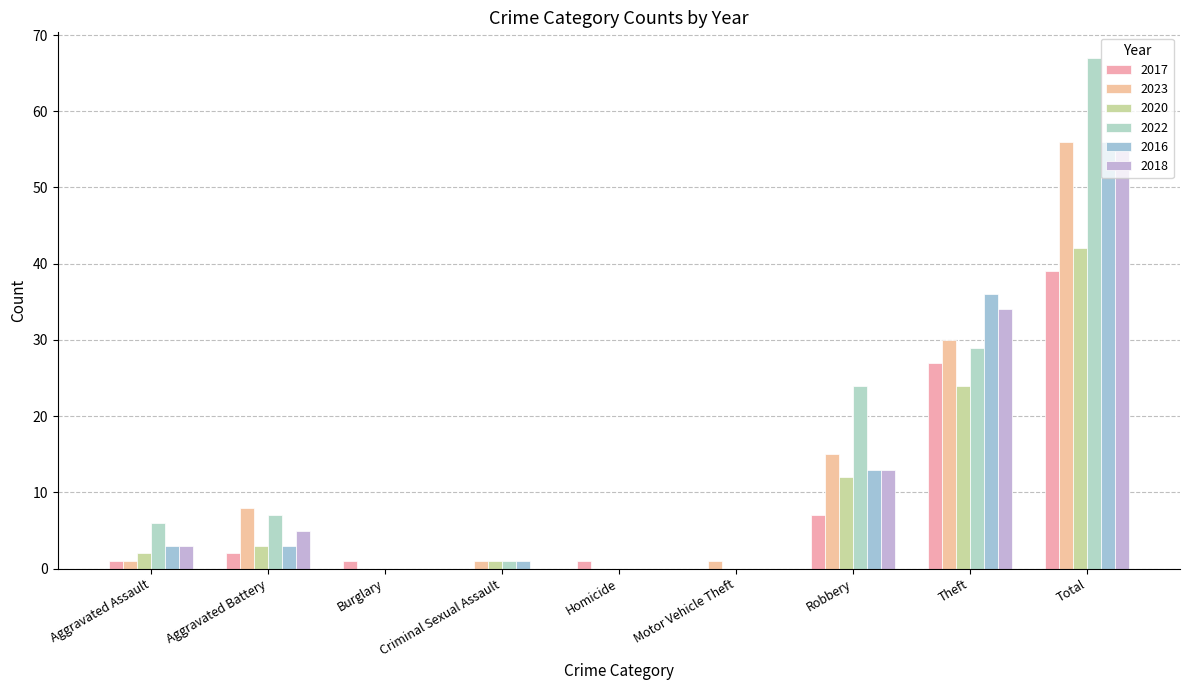

What is the spread (max minus min) of values at Burglary?

1